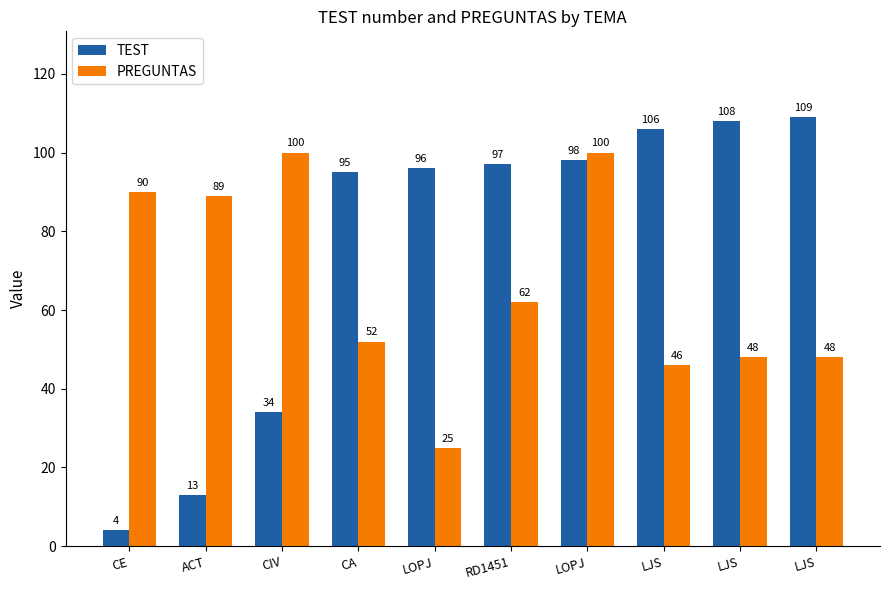

What is the difference between the highest and lowest values at CIV?

66